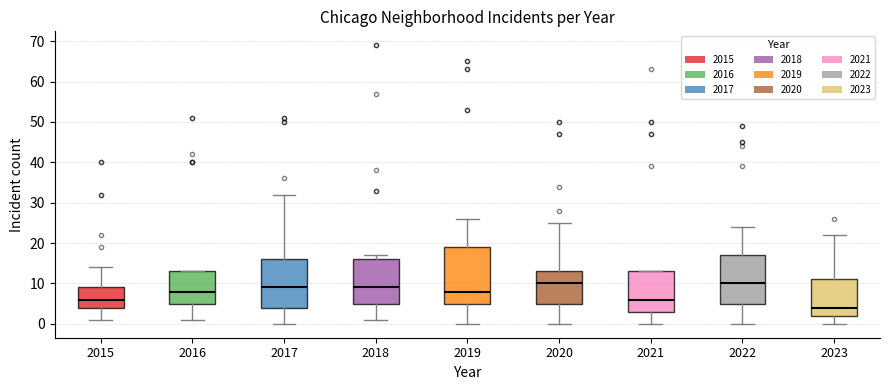

Reading left to right, read every box against the y-axis: the position of its median line, the range the box covers, and the ends of its whiskers. The values are not printed on the chart, so give them approximately, as read against the axis.

2015: median 6, box 4 to 9, whiskers 1 to 14
2016: median 8, box 5 to 13, whiskers 1 to 13
2017: median 9, box 4 to 16, whiskers 0 to 32
2018: median 9, box 5 to 16, whiskers 1 to 17
2019: median 8, box 5 to 19, whiskers 0 to 26
2020: median 10, box 5 to 13, whiskers 0 to 25
2021: median 6, box 3 to 13, whiskers 0 to 13
2022: median 10, box 5 to 17, whiskers 0 to 24
2023: median 4, box 2 to 11, whiskers 0 to 22